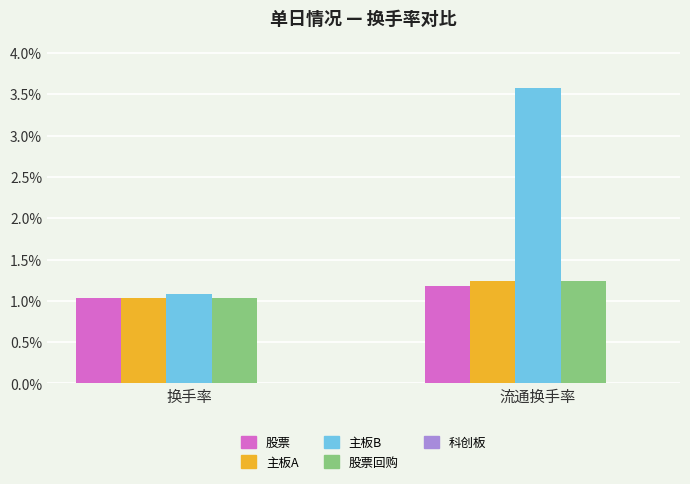

Read the 主板B value at 流通换手率.

3.6